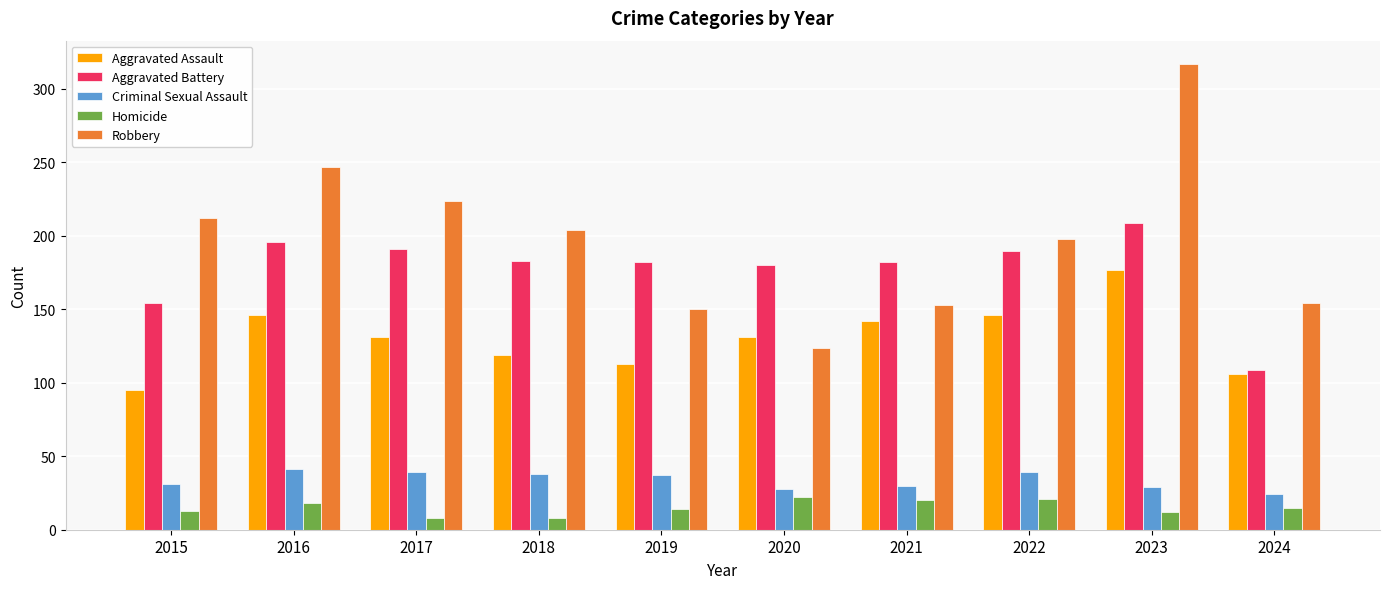

What is the difference between the maximum and minimum values in the Criminal Sexual Assault series?

17